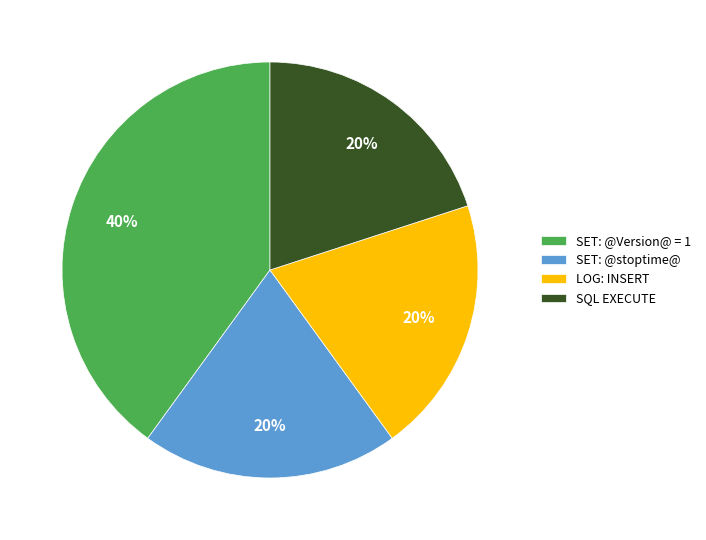

Between SQL EXECUTE and SET: @Version@ = 1, which is larger?

SET: @Version@ = 1